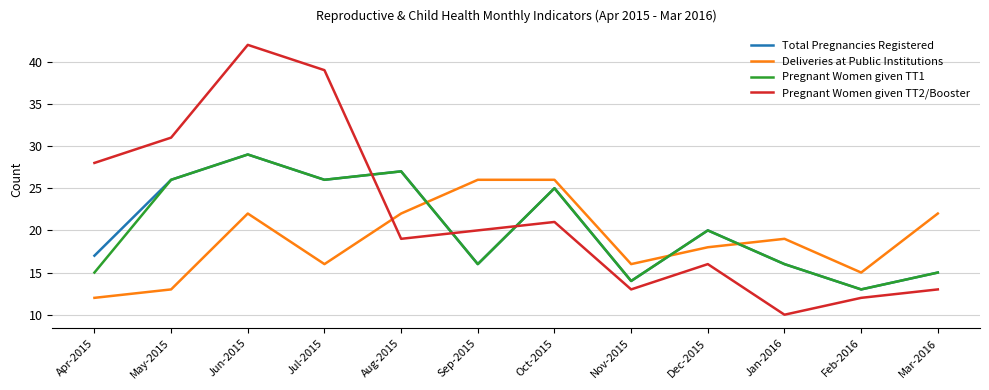

Where does the Total Pregnancies Registered series first go above 20?

May-2015